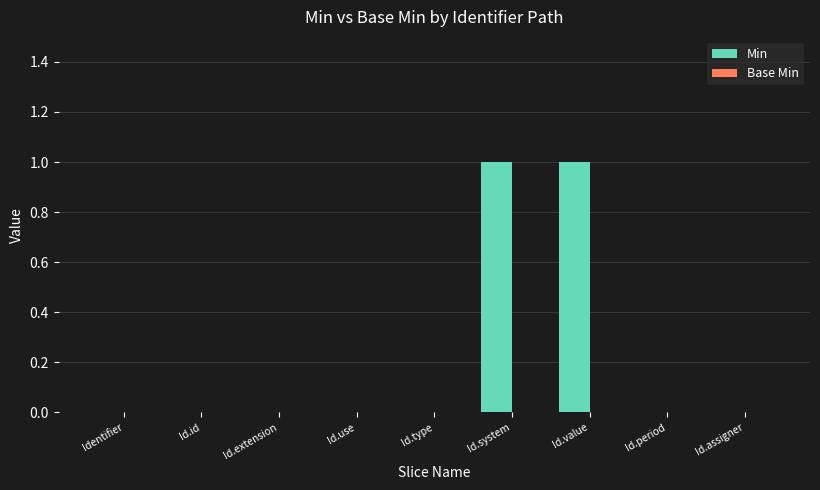

Reading left to right, transcribe all the data shown in this chart.

Identifier=0	Id.id=0	Id.extension=0	Id.use=0	Id.type=0	Id.system=1	Id.value=1	Id.period=0	Id.assigner=0